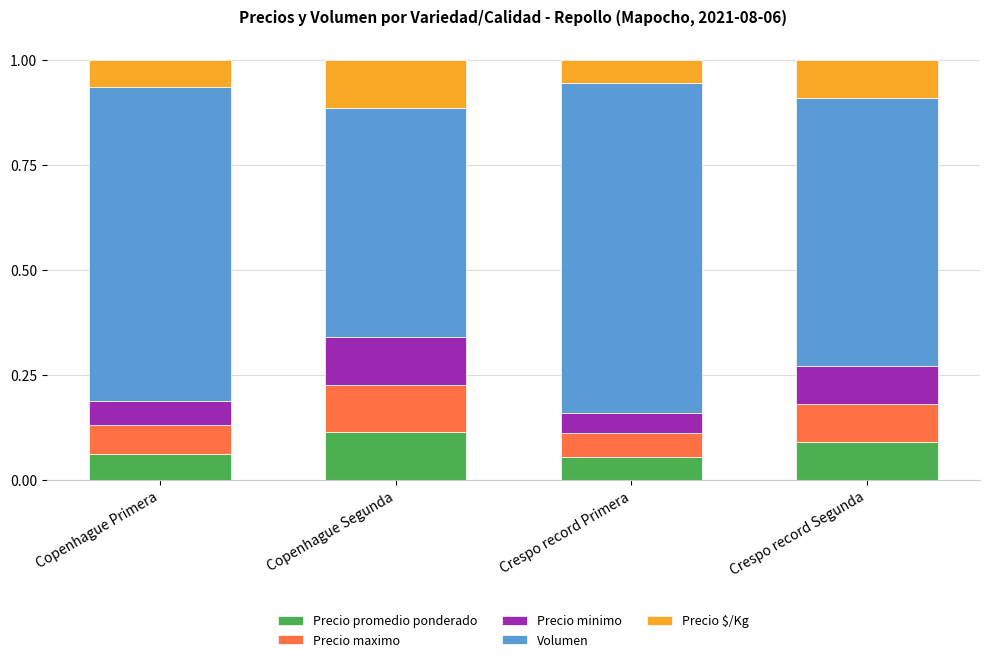

Does the chart contain stacked bars?

Yes